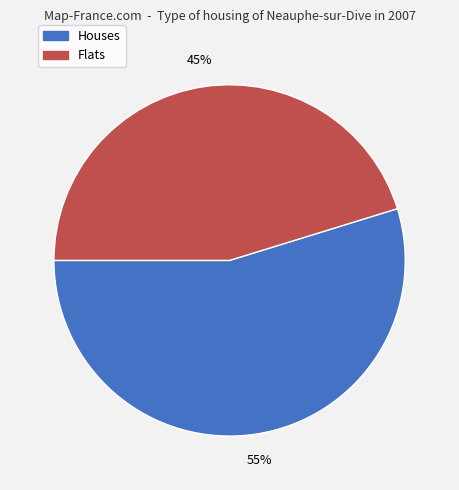

To the nearest percent, what is the difference between the largest and smallest slice percentages?

10%